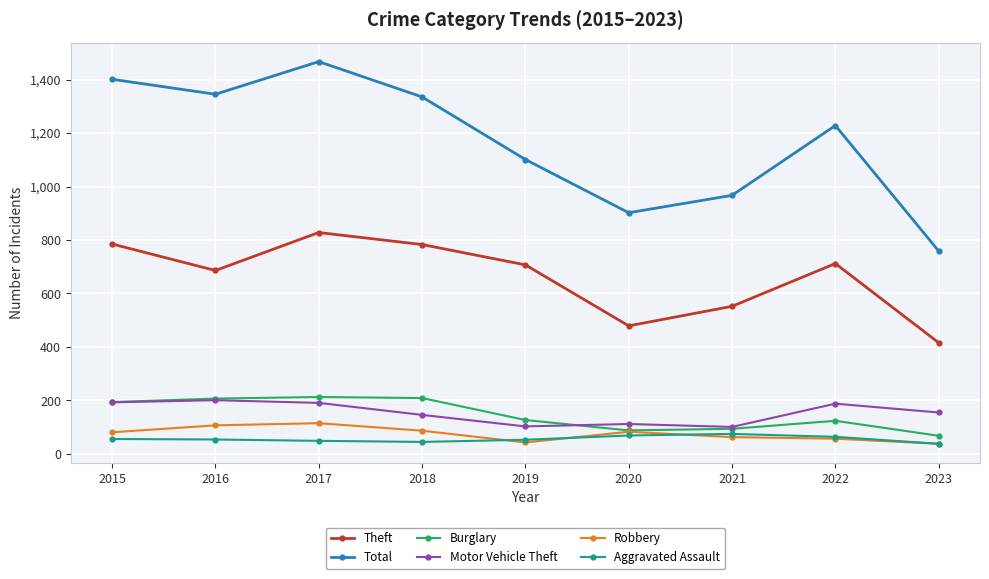

What is the value of the Total point at the 5th from the left?

1101